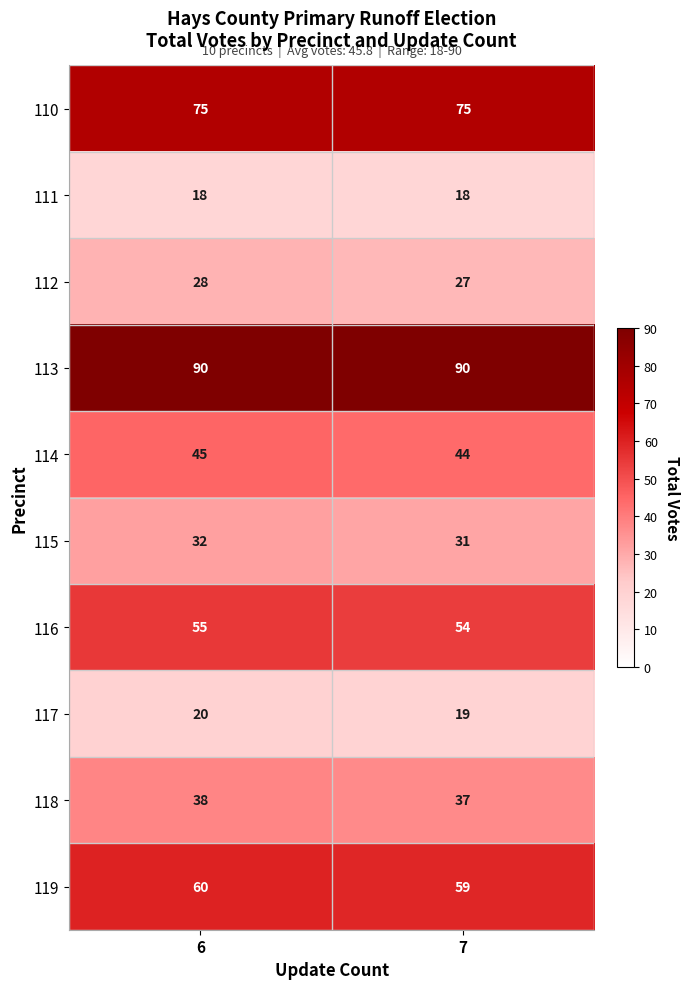

At 6, list the series in order from largest to smallest.

113, 110, 119, 116, 114, 118, 115, 112, 117, 111